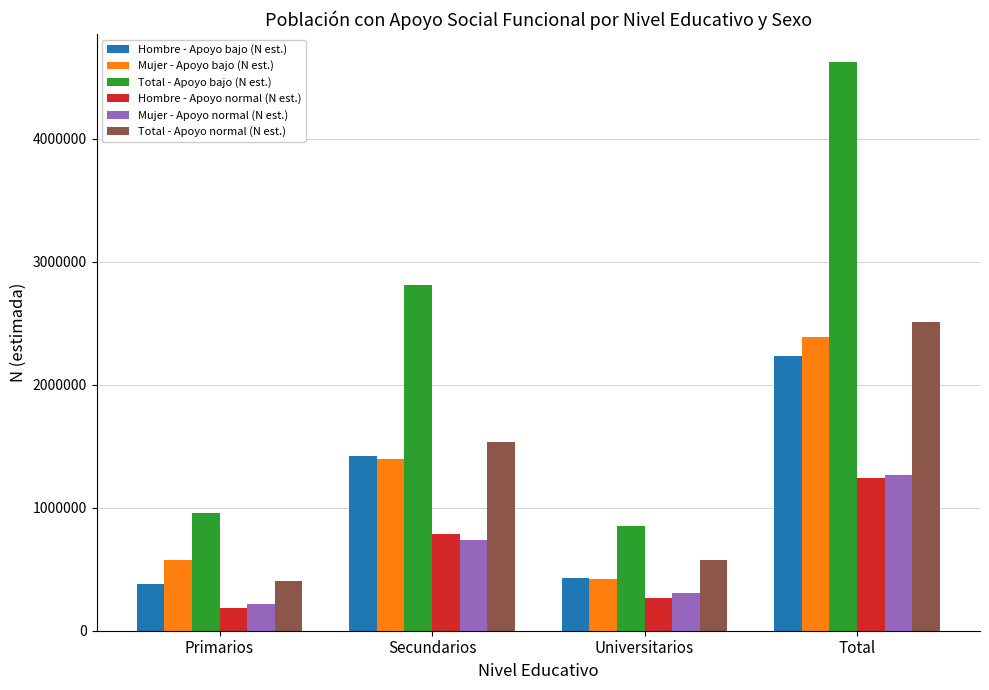

How many values in the Mujer - Apoyo bajo (N est.) series are below 1396466?

2